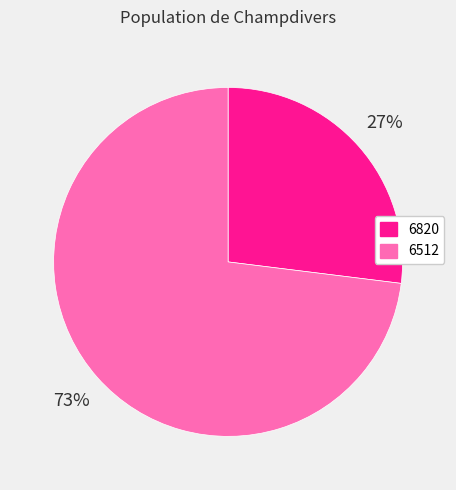

Which slice is the largest?

6512